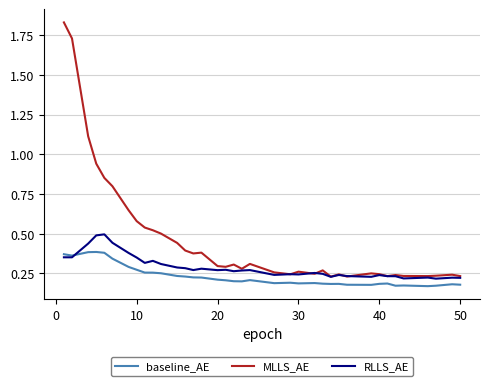

Which series has the largest range (max minus min)?

MLLS_AE